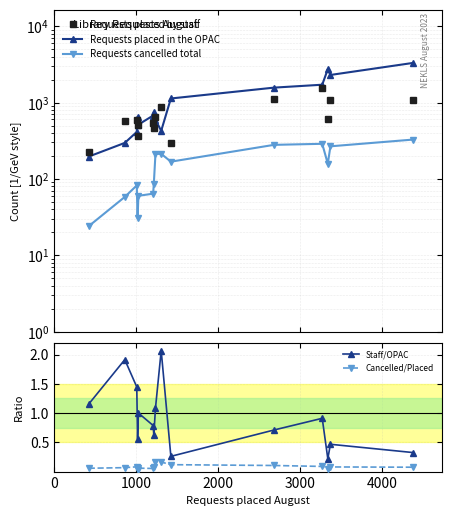

True or false: Staff/OPAC has more than 0 interior local peaks.

True